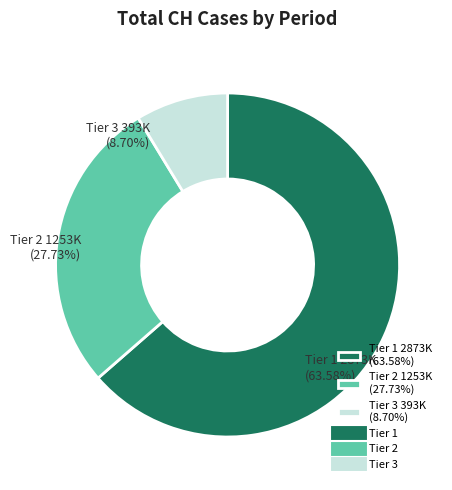

Does any single category account for the majority?

Yes